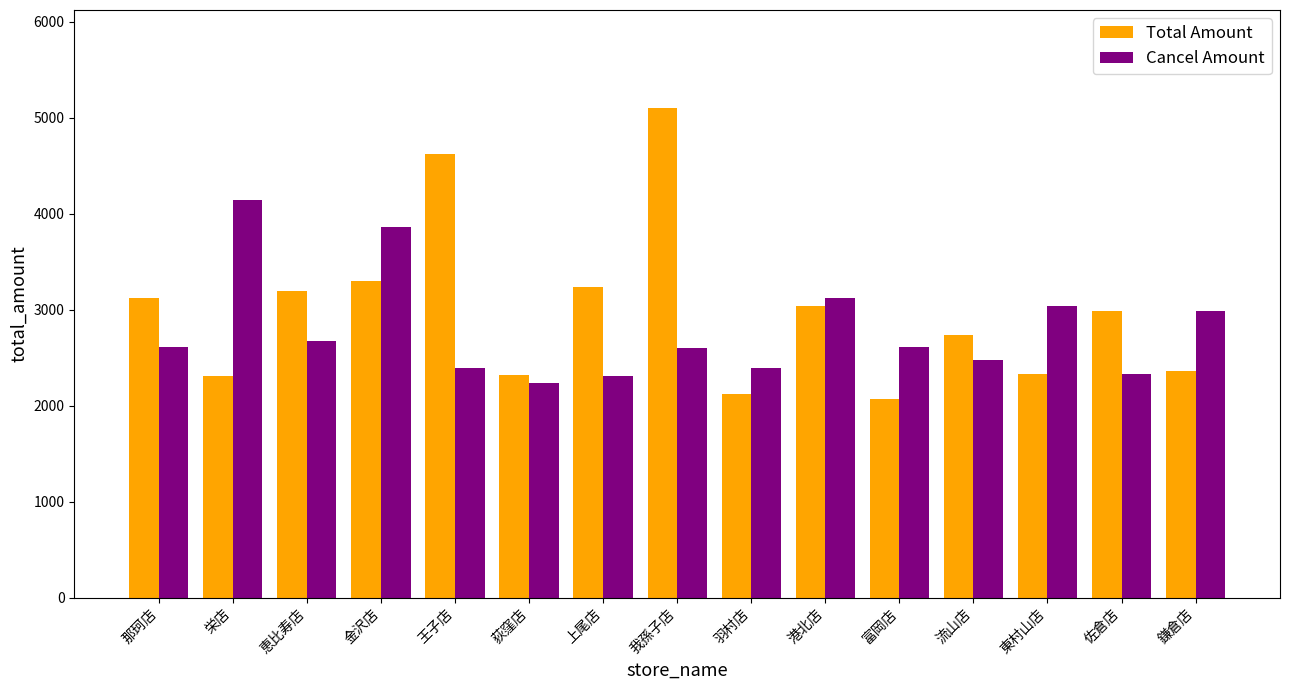

Which series has the largest range (max minus min)?

Total Amount